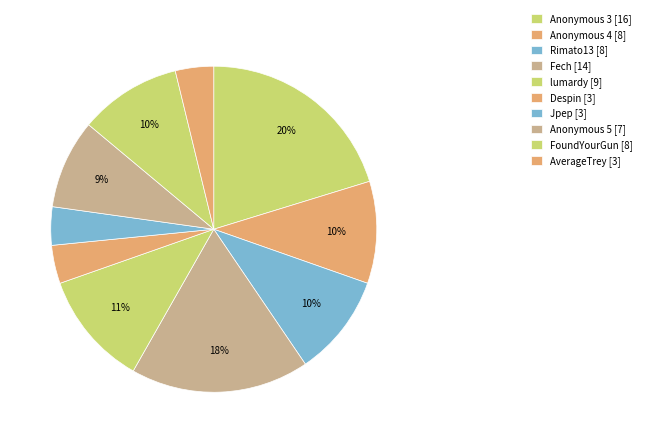

Does any single category account for the majority?

No